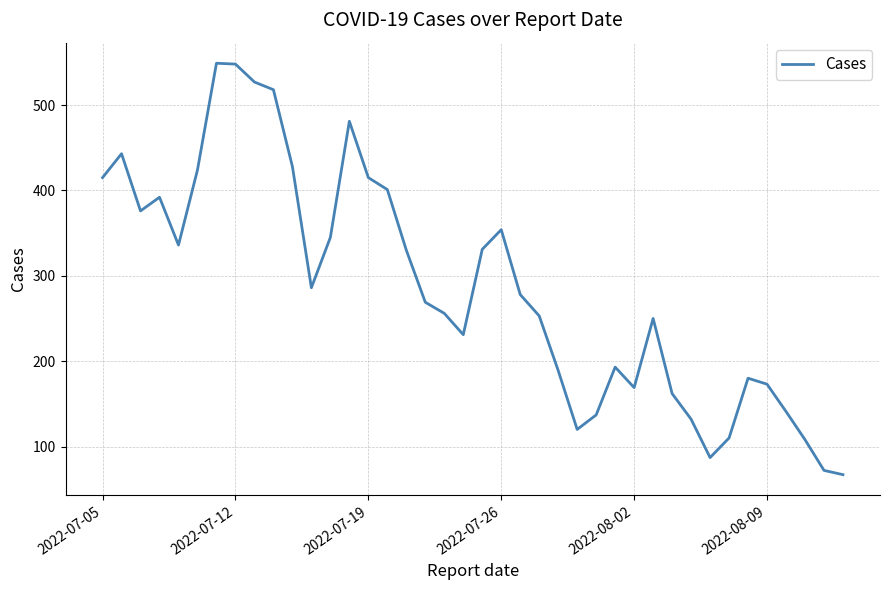

What is the maximum value shown in the chart?

549